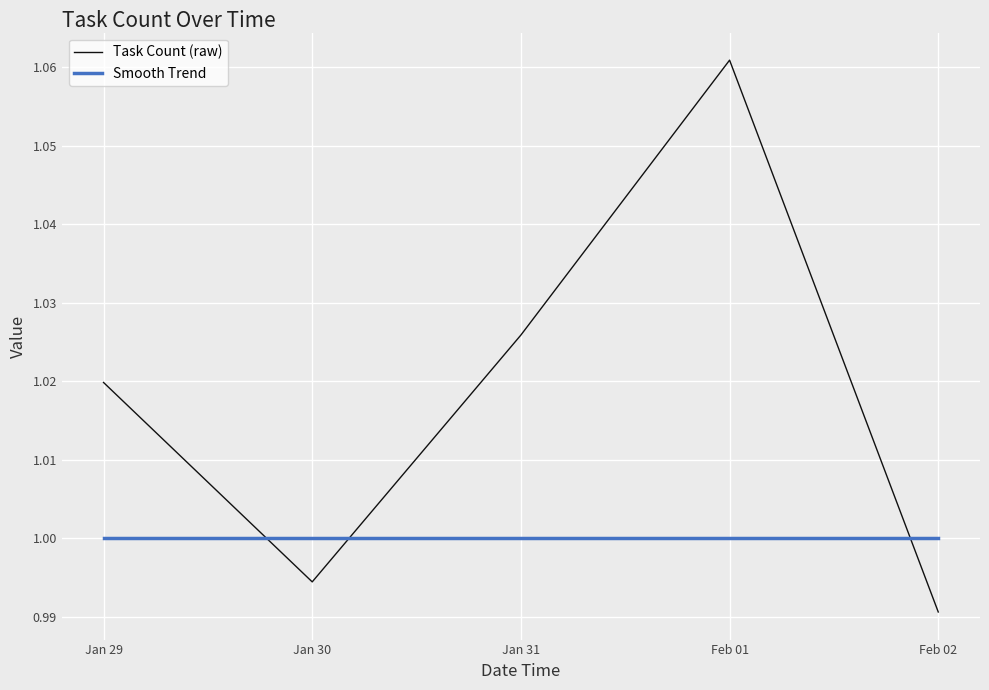

True or false: Smooth Trend and Task Count (raw) cross at least once.

True